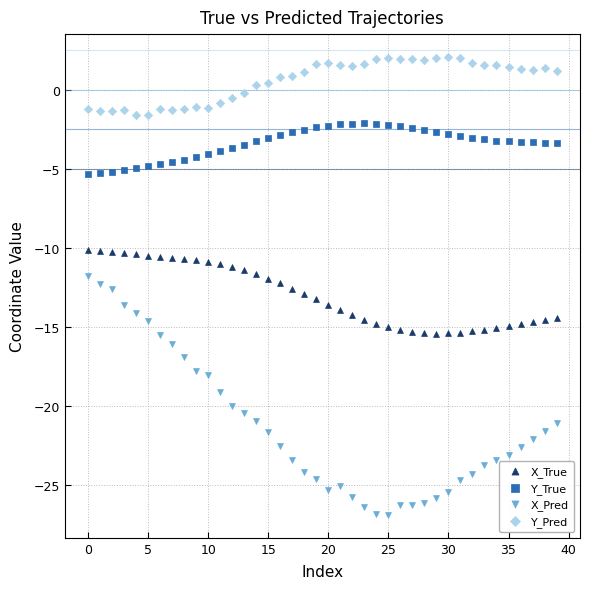

Which series contains the highest Y value?

Y_Pred